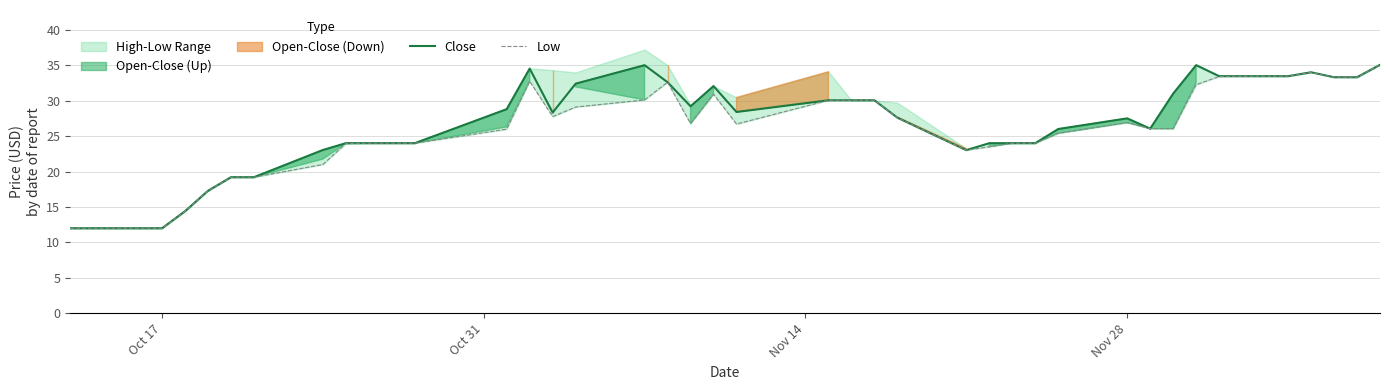

True or false: Low and Close intersect in this chart.

False